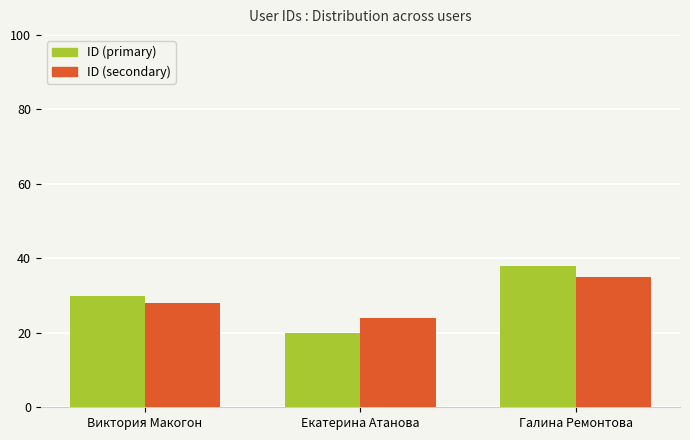

How many values in the ID (secondary) series are below 28?

1